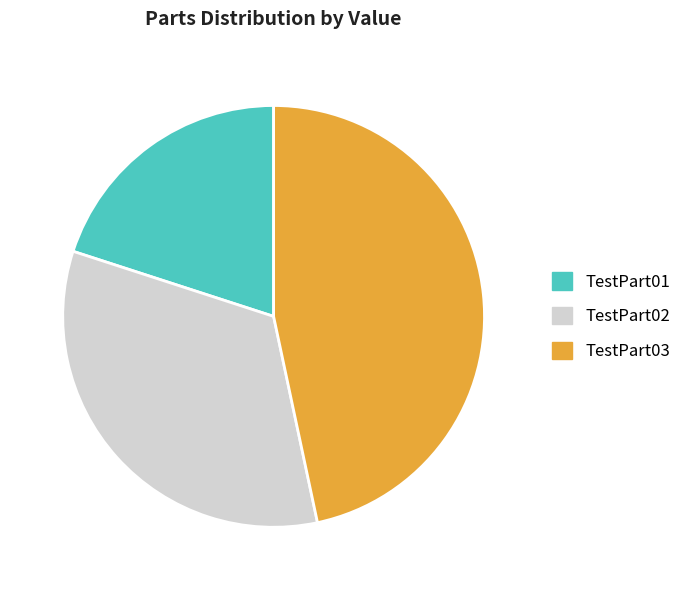

Which has a higher value, TestPart03 or TestPart02?

TestPart03